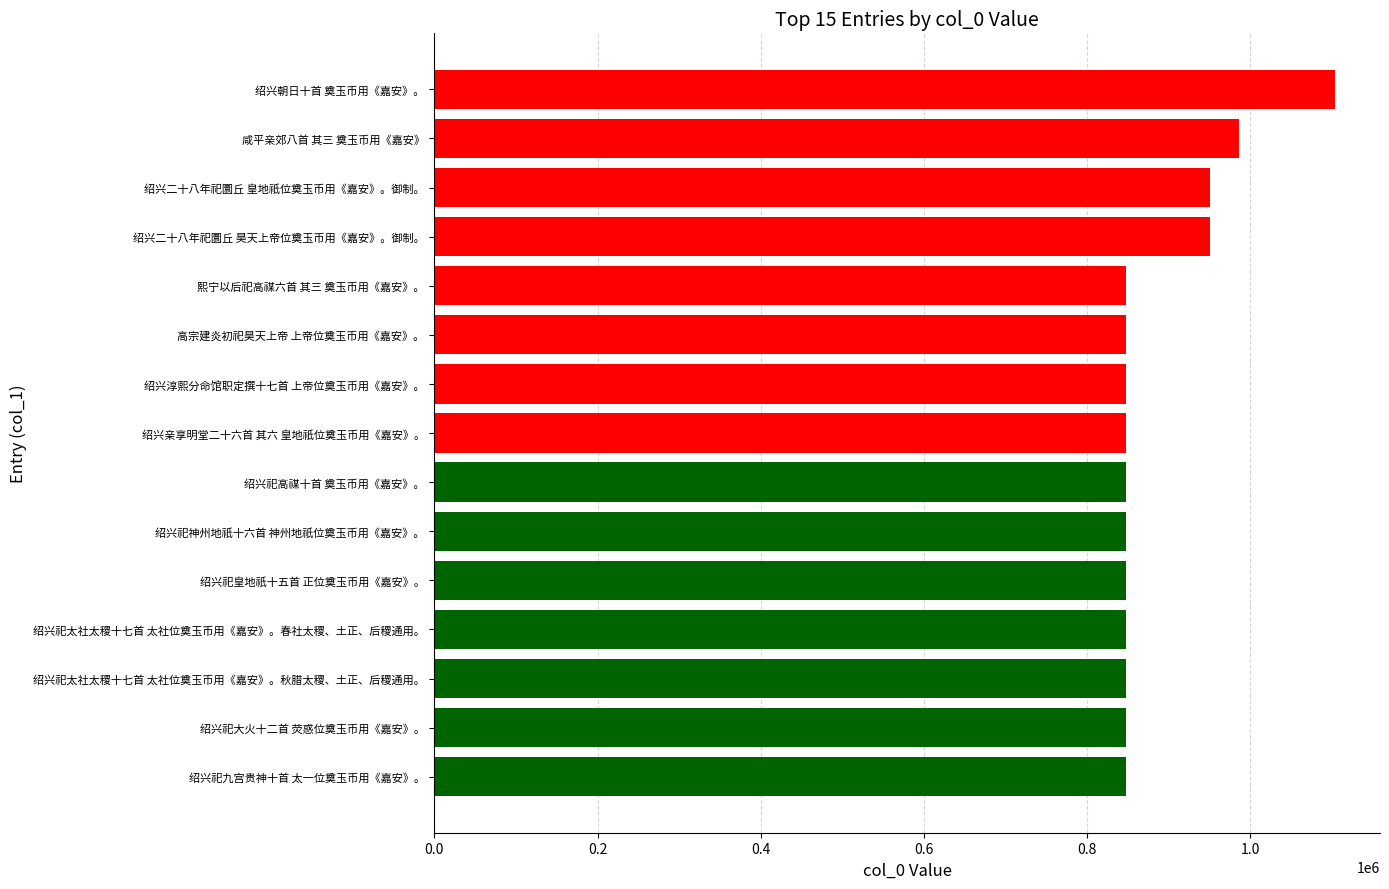

How many series are shown in this chart?

1